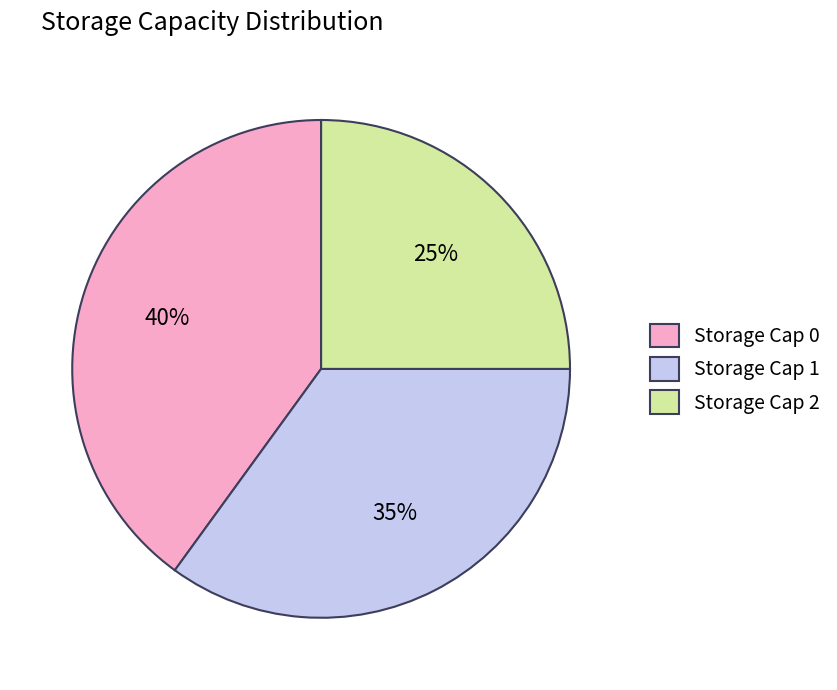

To the nearest percent, what is the average slice percentage?

33%